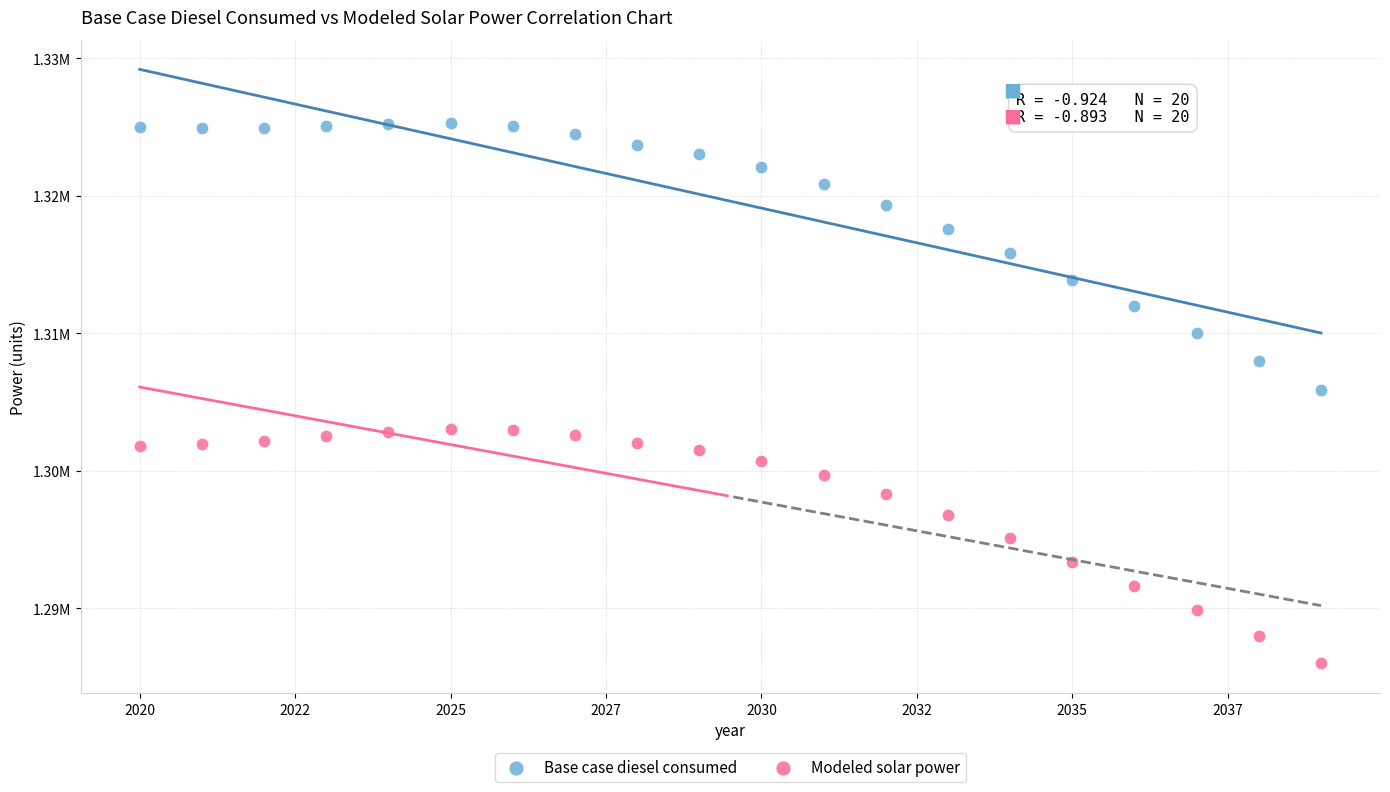

What are all the series names shown in the legend?

Base case diesel consumed, Modeled solar power